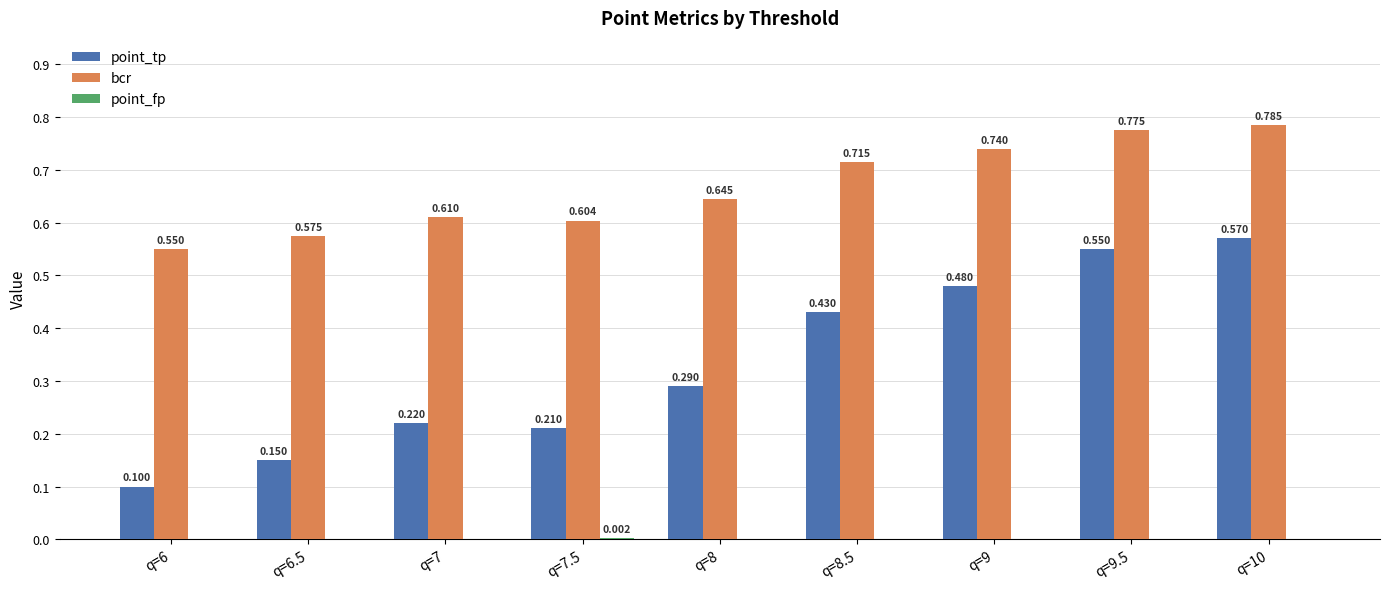

Which series has the largest total across all categories?

bcr